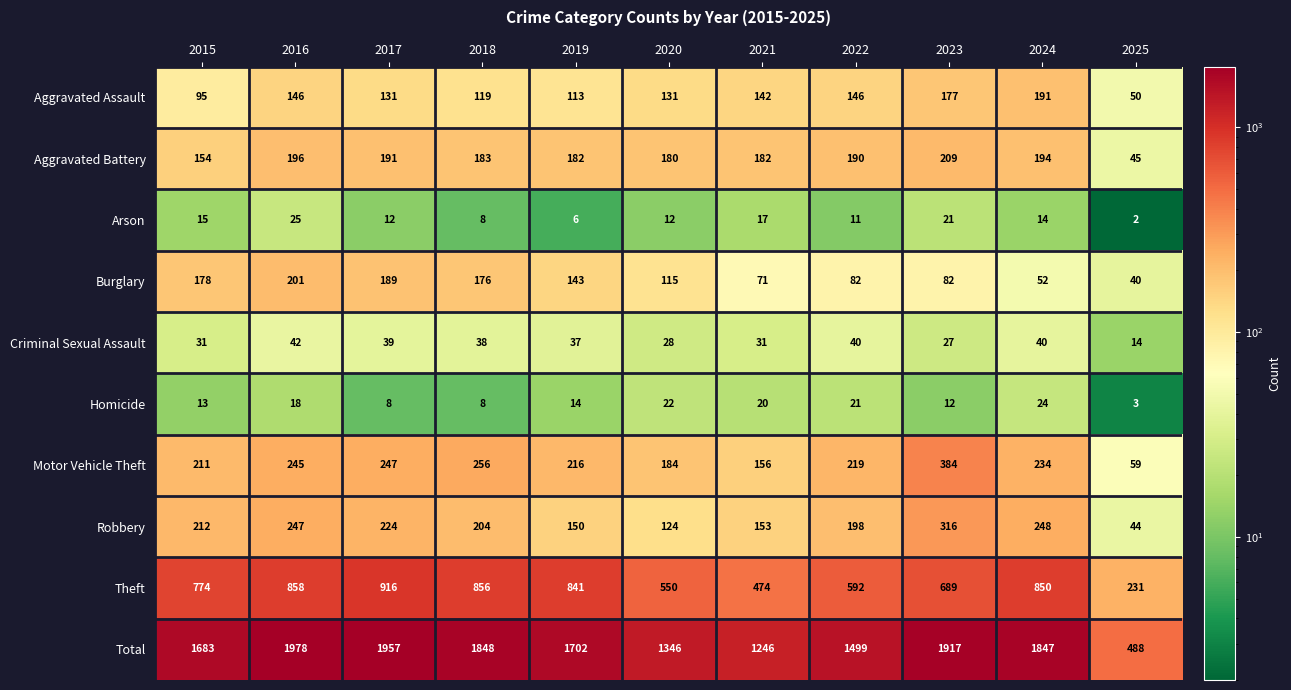

Is it true that Aggravated Assault equals 177 at 2023?

True